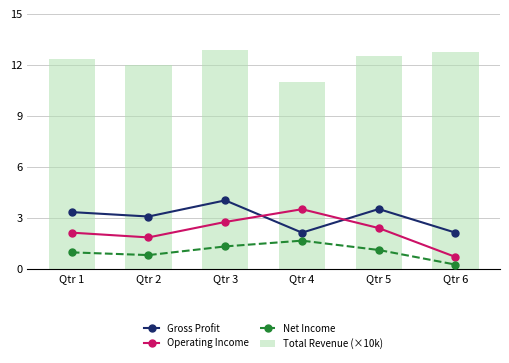

What is the spread (max minus min) of values at Qtr 6?

12.5